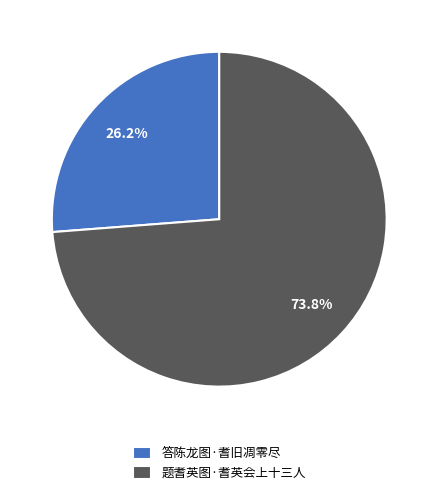

To the nearest percent, what is the average slice percentage?

50%